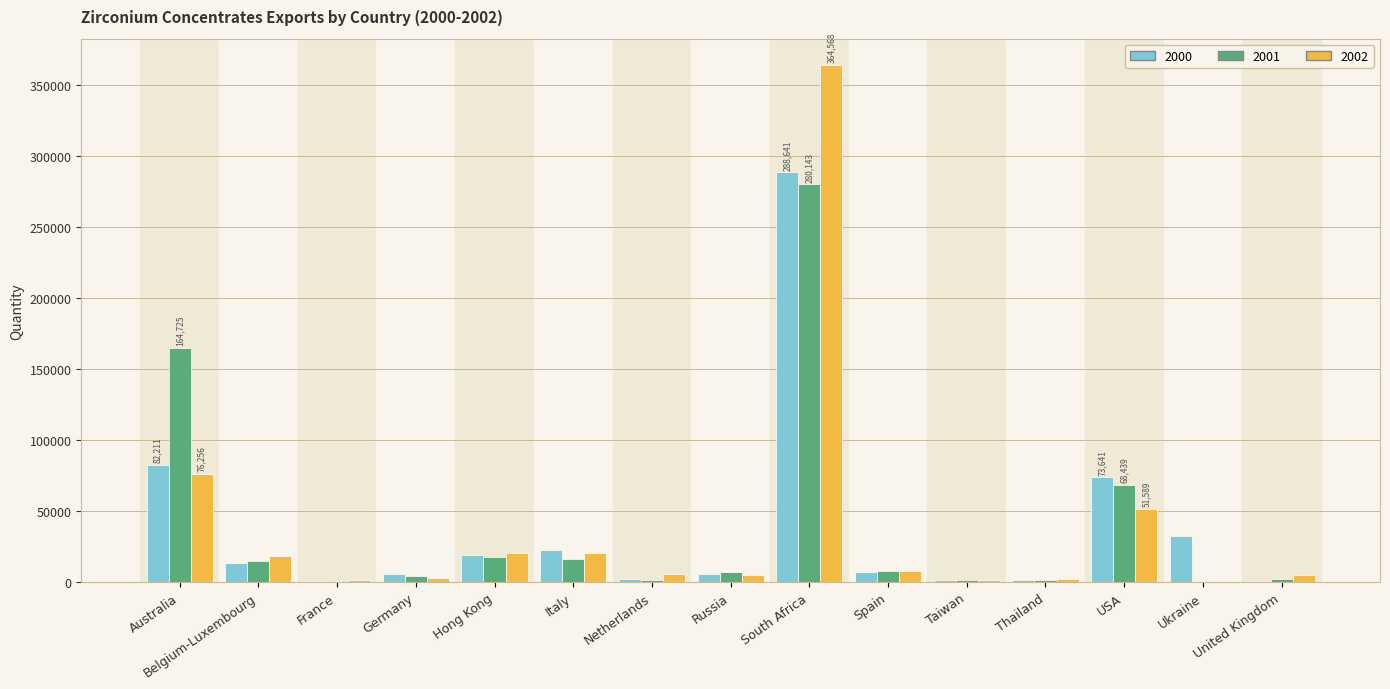

How many distinct data groups are displayed?

3